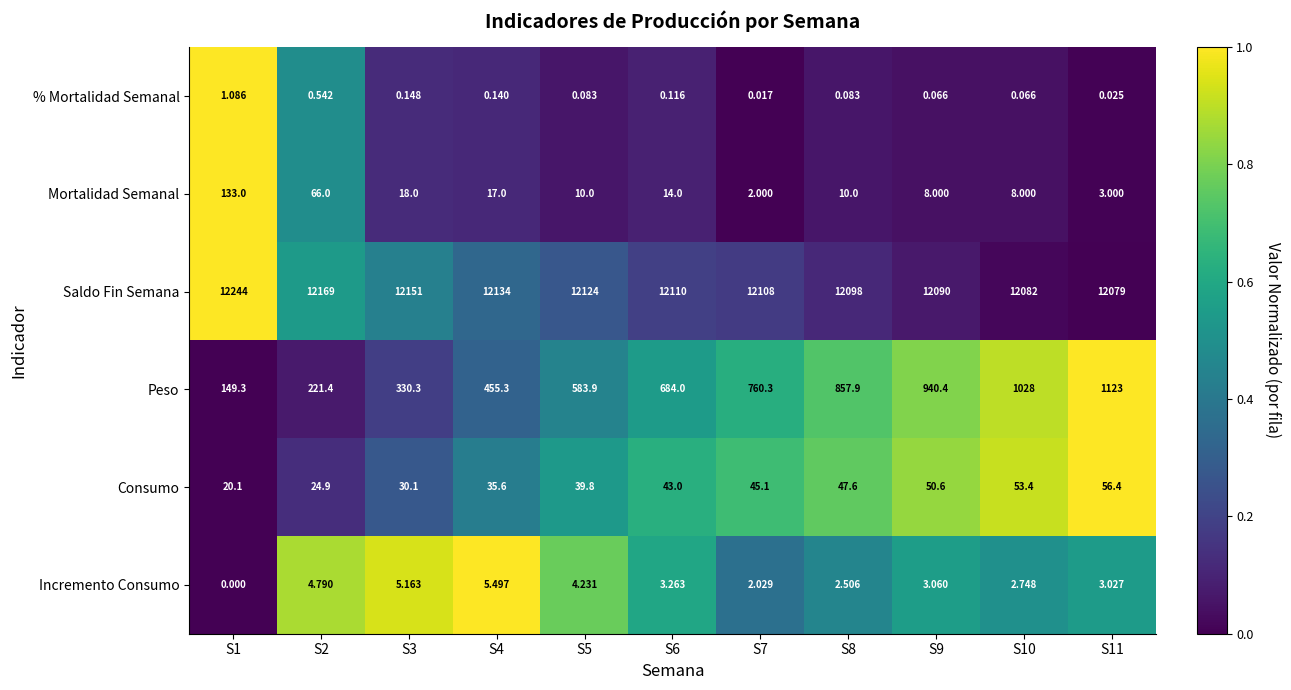

Which series has the widest spread of values?

Peso